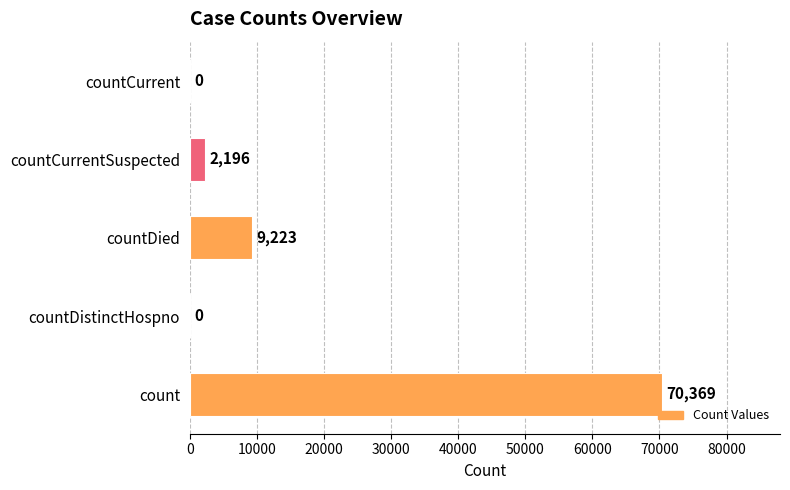

What is the sum of all values?

81788